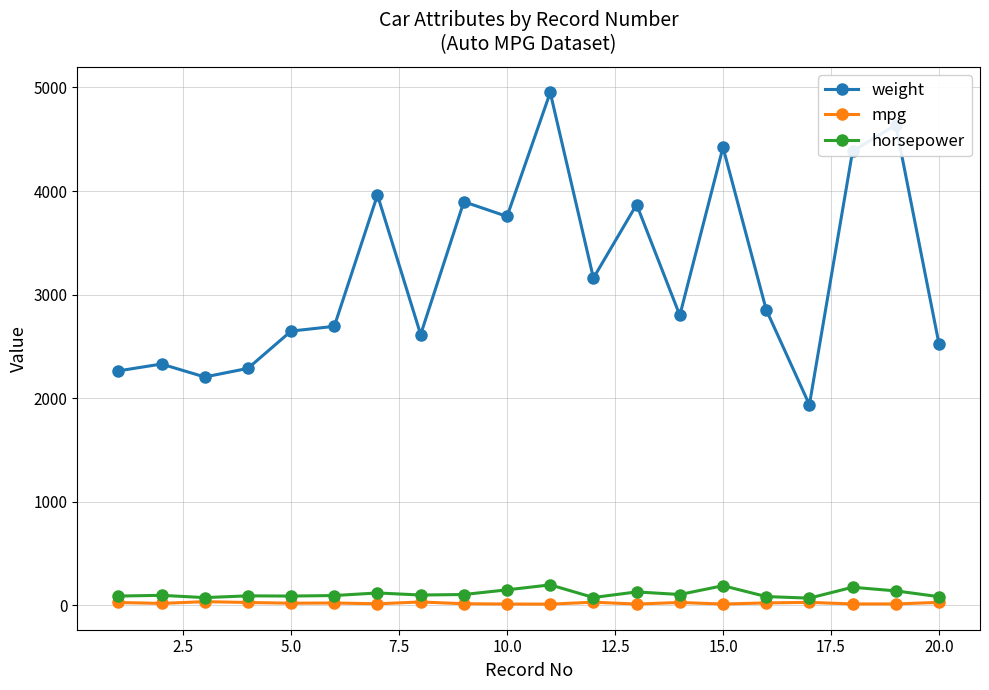

What are all the series names shown in the legend?

weight, mpg, horsepower